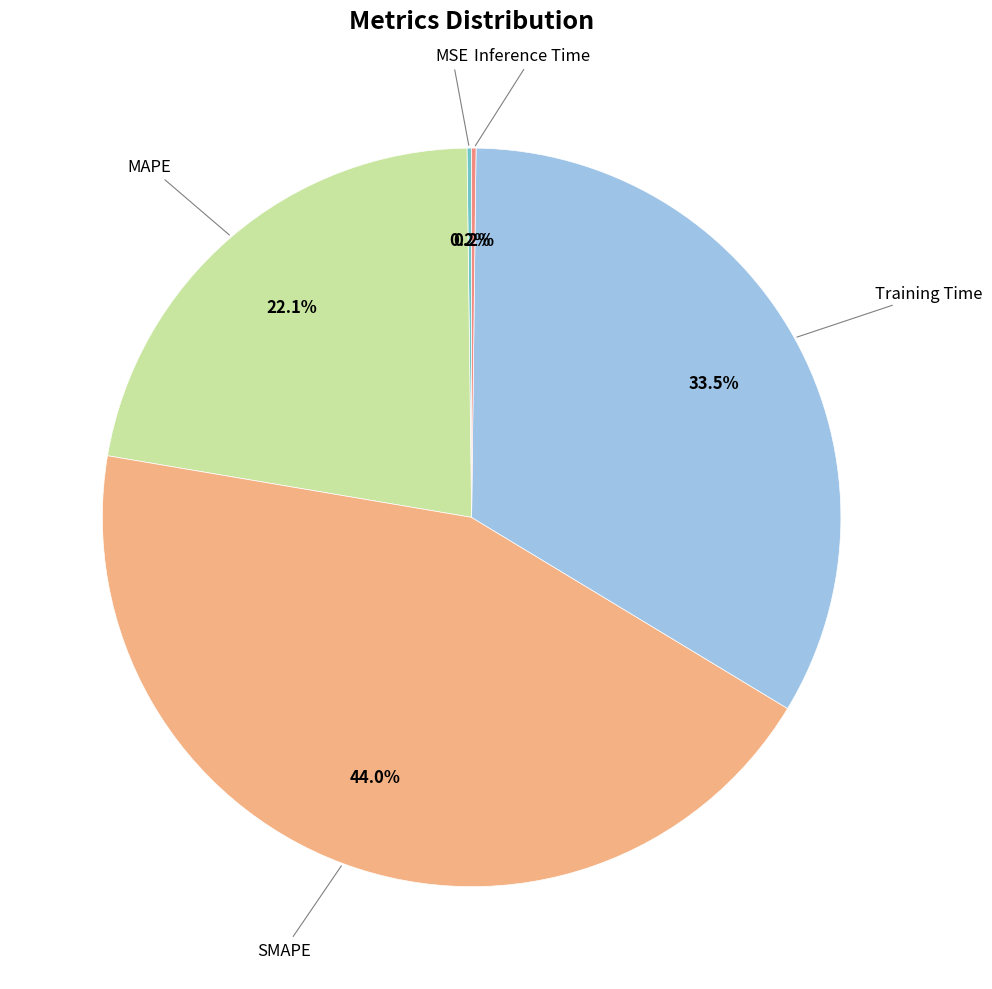

Is there a majority slice in this chart?

No